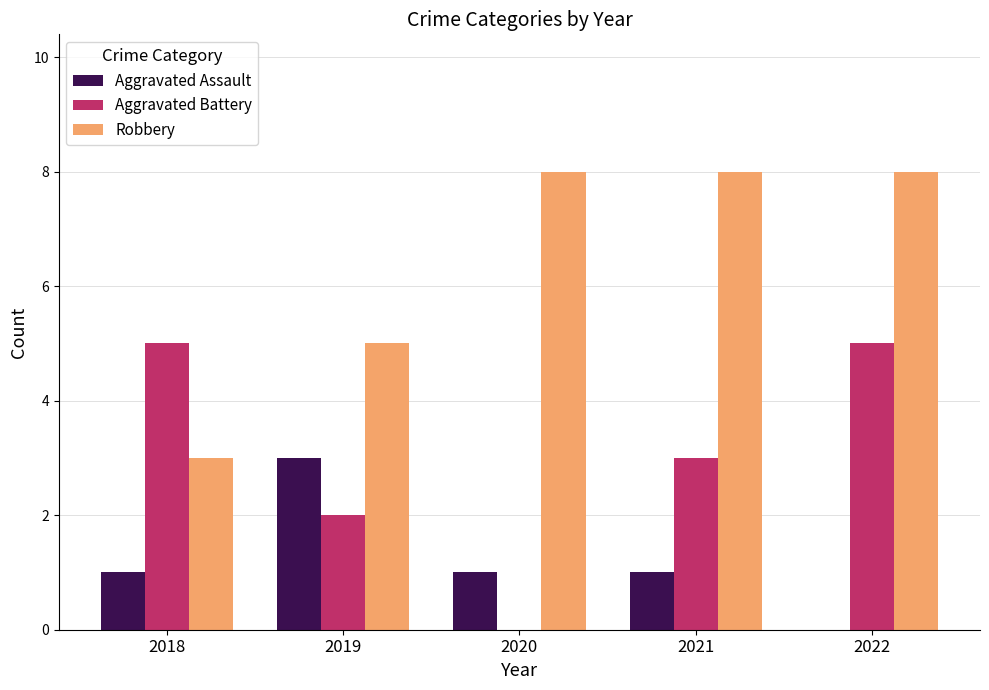

Are the bars horizontal?

No